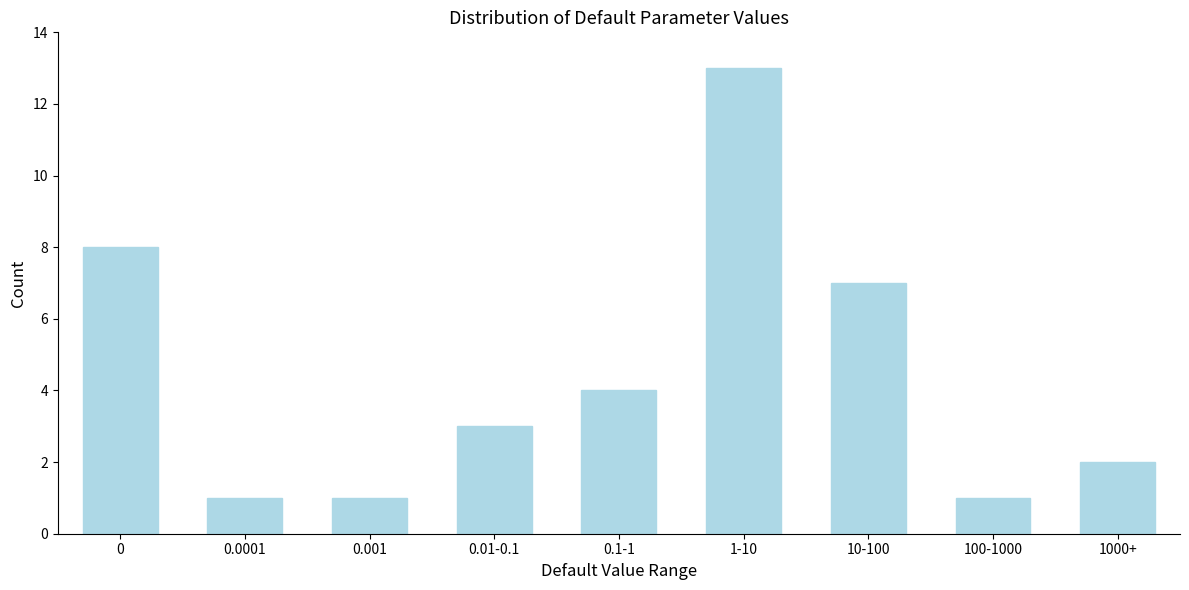

Reading left to right, list all the values displayed in this chart.

0=8	0.0001=1	0.001=1	0.01-0.1=3	0.1-1=4	1-10=13	10-100=7	100-1000=1	1000+=2